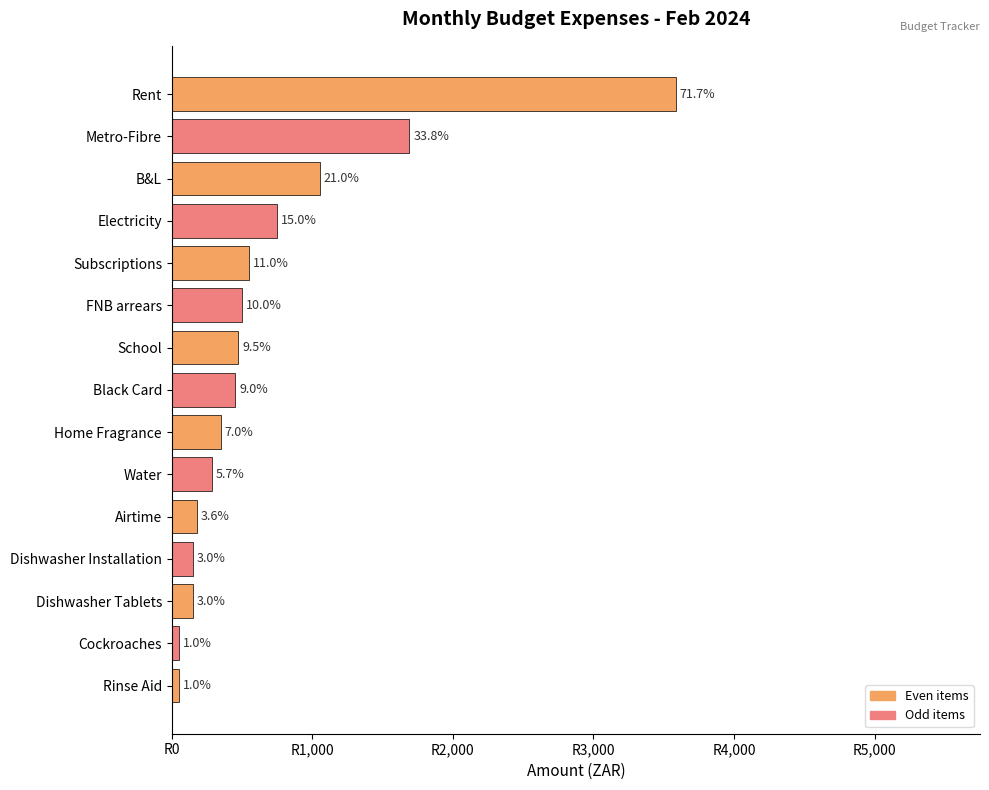

Are the bars horizontal?

Yes